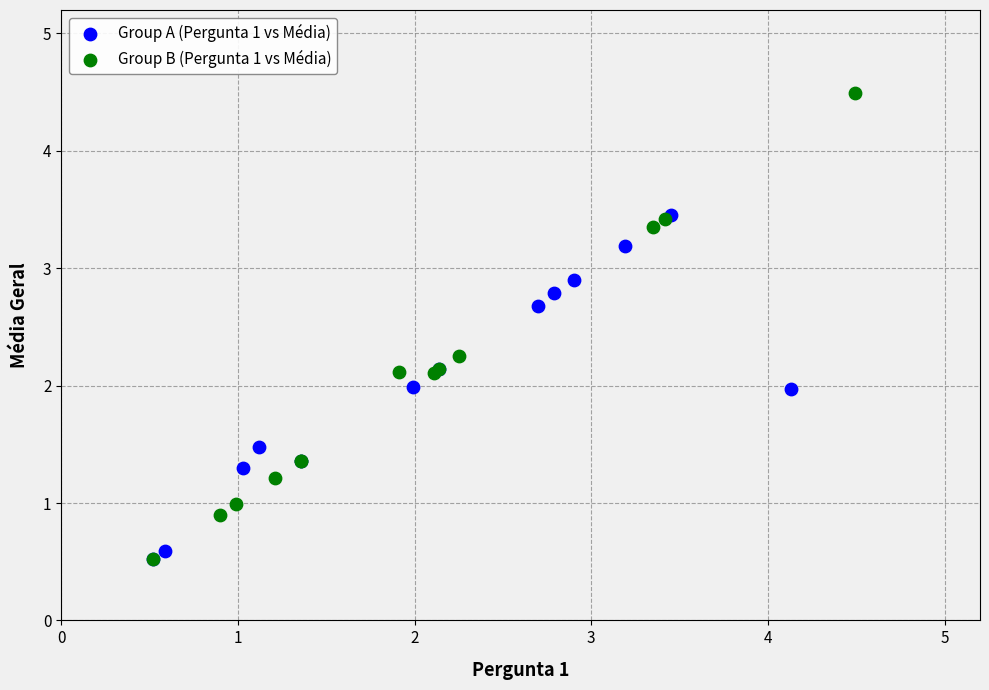

Which series has the widest spread of Y values?

Group B (Pergunta 1 vs Média)